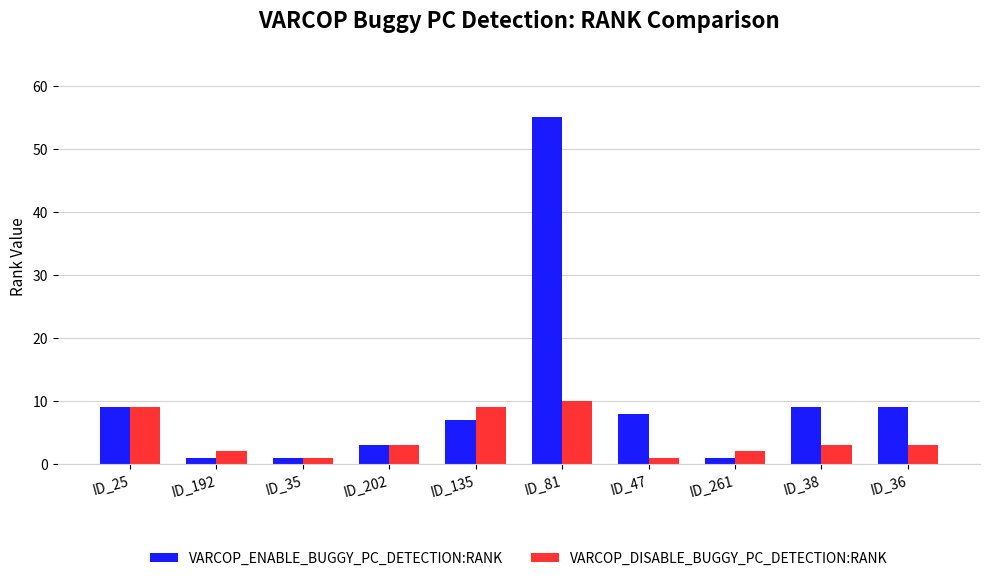

What is the value of the VARCOP_ENABLE_BUGGY_PC_DETECTION:RANK bar at the 2nd from the left?

1